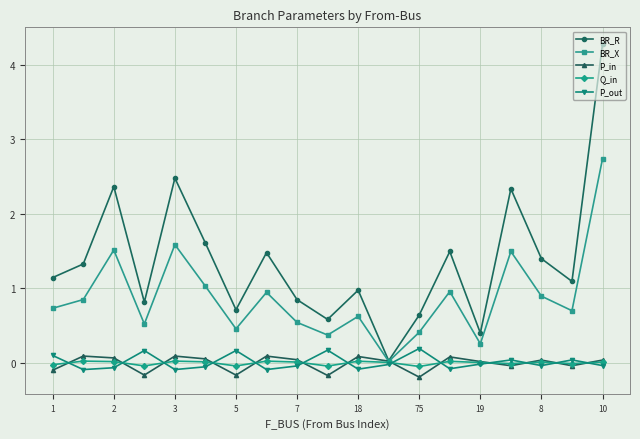

What is the maximum value shown in the chart?

4.3